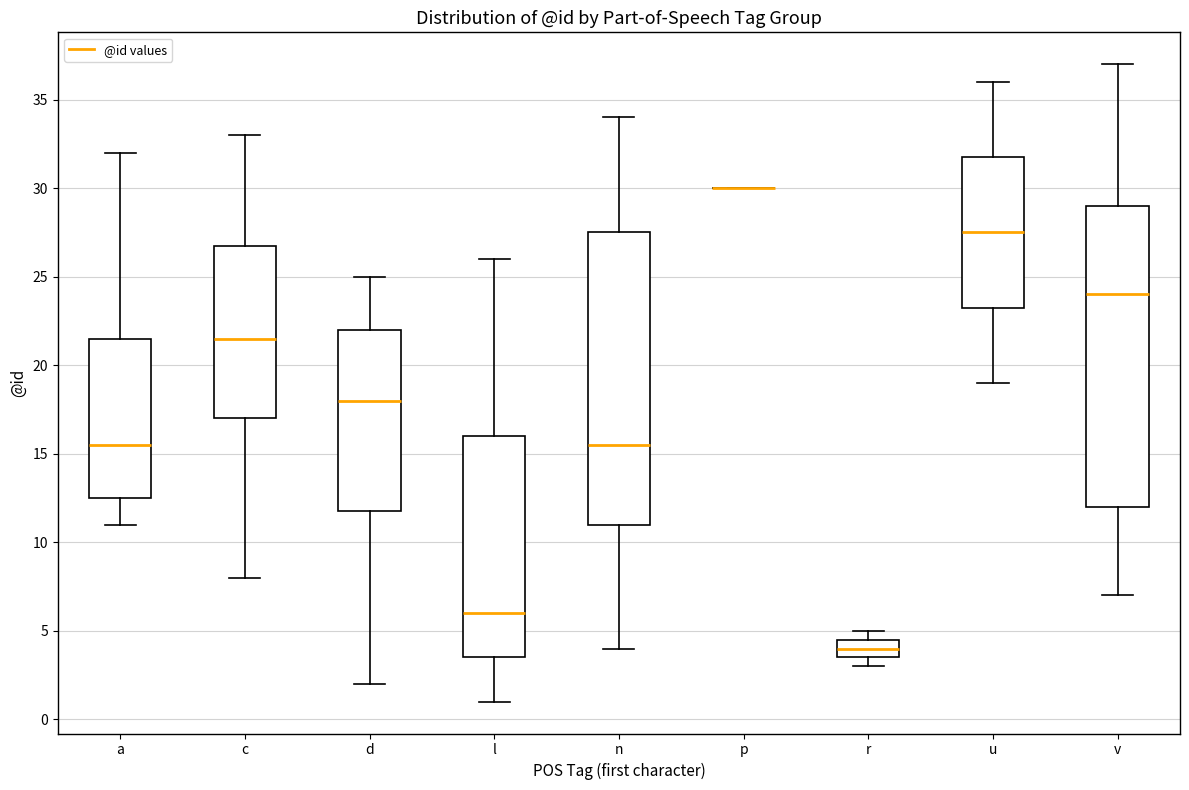

Reading left to right, read every box against the y-axis: the position of its median line, the range the box covers, and the ends of its whiskers. The values are not printed on the chart, so give them approximately, as read against the axis.

a: median 15.5, box 12.5 to 21.5, whiskers 11.0 to 32.0
c: median 21.5, box 17.0 to 27.0, whiskers 8.0 to 33.0
d: median 18.0, box 12.0 to 22.0, whiskers 2.0 to 25.0
l: median 6.0, box 3.5 to 16.0, whiskers 1.0 to 26.0
n: median 15.5, box 11.0 to 27.5, whiskers 4.0 to 34.0
p: box collapsed to a line at 30.0, whiskers 30.0 to 30.0
r: median 4.0, box 3.5 to 4.5, whiskers 3.0 to 5.0
u: median 27.5, box 23.5 to 32.0, whiskers 19.0 to 36.0
v: median 24.0, box 12.0 to 29.0, whiskers 7.0 to 37.0